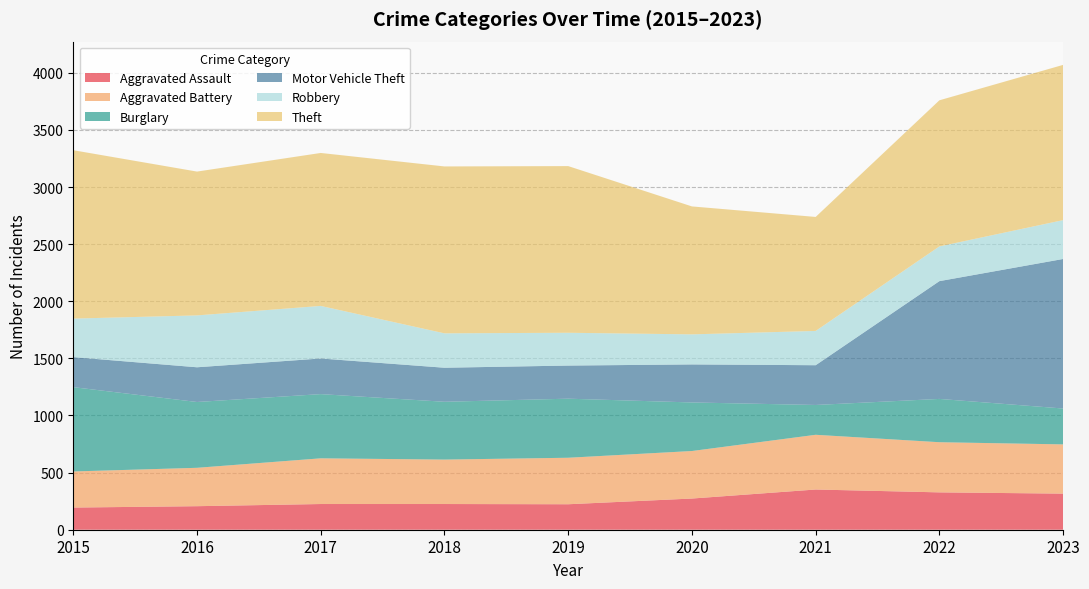

Reading right to left, transcribe all the data shown in this chart.

Aggravated Assault: 316	327	352	273	223	225	225	206	194
Aggravated Battery: 431	439	479	416	407	389	400	336	316
Burglary: 314	379	261	425	517	506	562	576	738
Motor Vehicle Theft: 1309	1031	348	333	290	298	312	304	263
Robbery: 340	304	300	263	287	301	460	454	337
Theft: 1359	1279	998	1120	1459	1461	1339	1259	1474